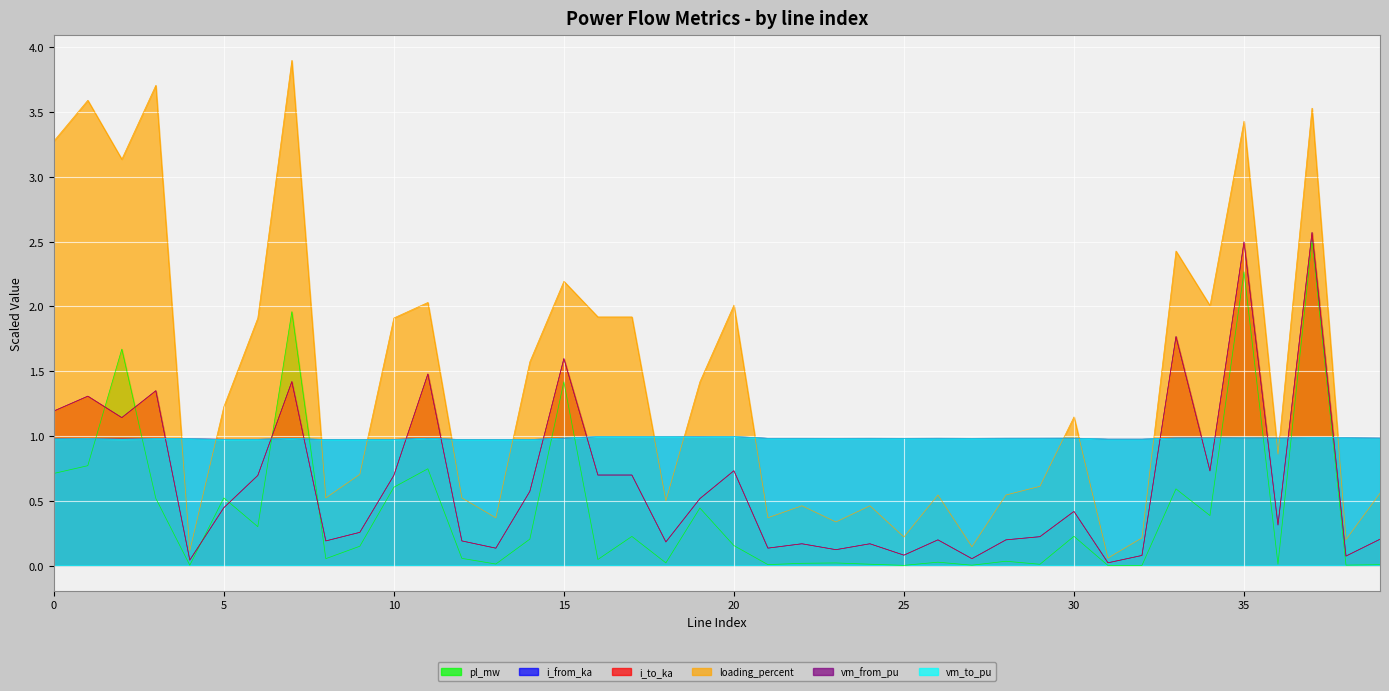

How many lines are shown in the chart?

6